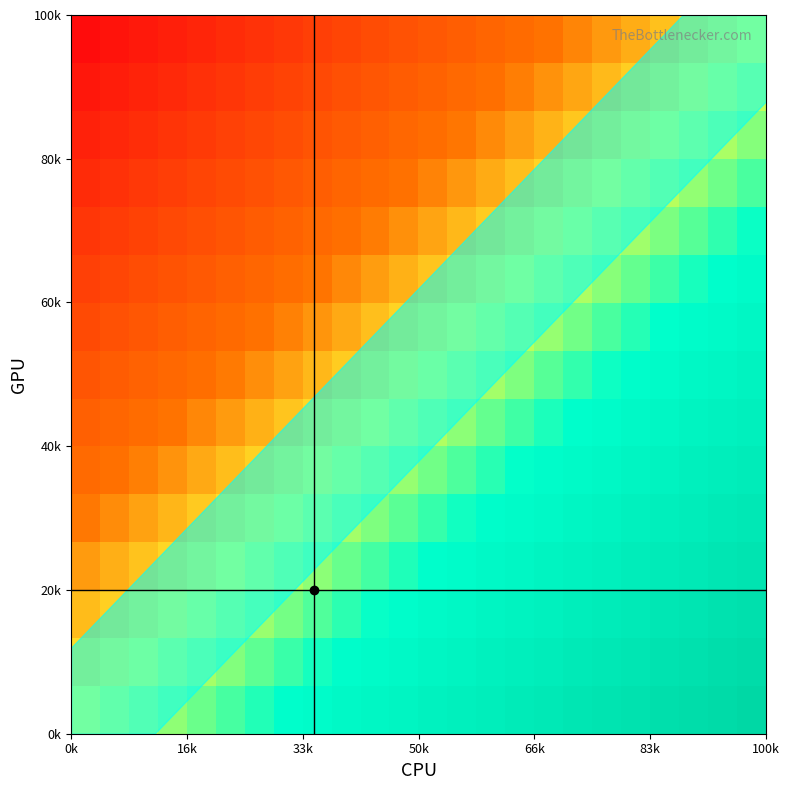

How many series are shown in this chart?

15